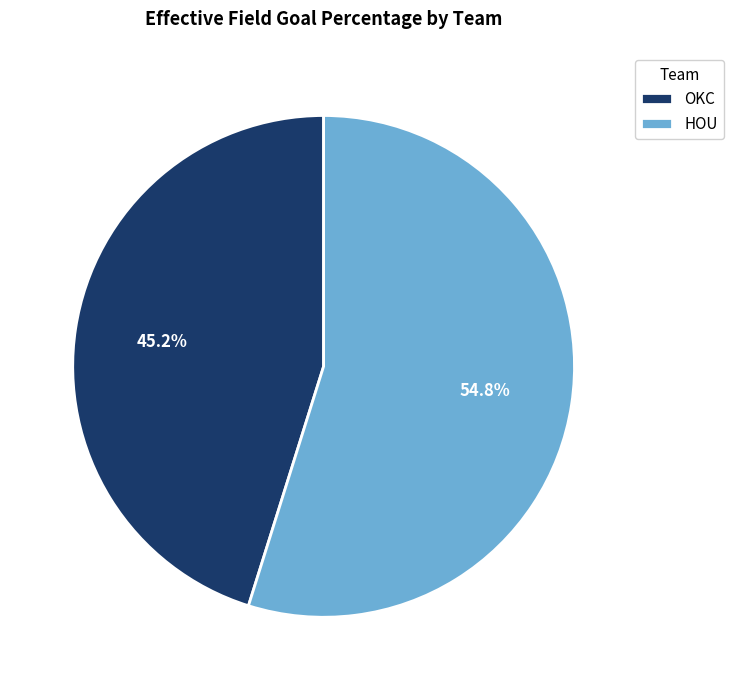

What percentage is the OKC slice, to the nearest percent?

45%